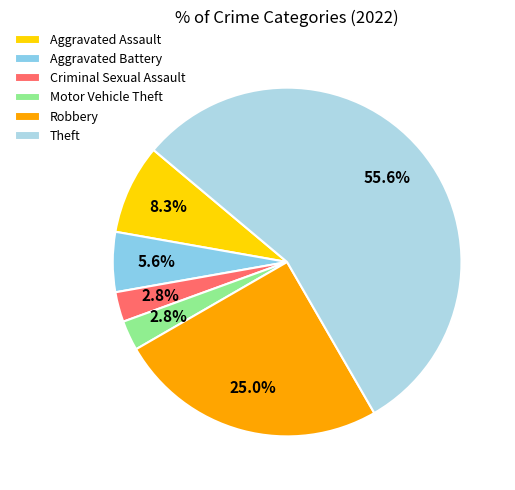

To the nearest percent, what is the combined percentage of Aggravated Assault and Aggravated Battery?

14%